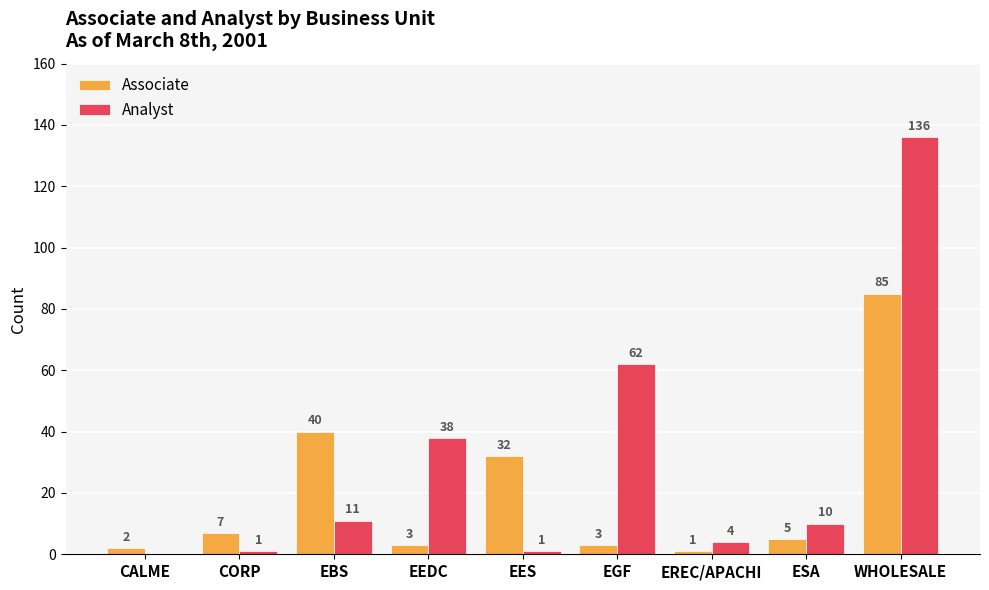

Reading left to right, list all the values displayed in this chart.

Associate: 2	7	40	3	32	3	1	5	85
Analyst: 0	1	11	38	1	62	4	10	136